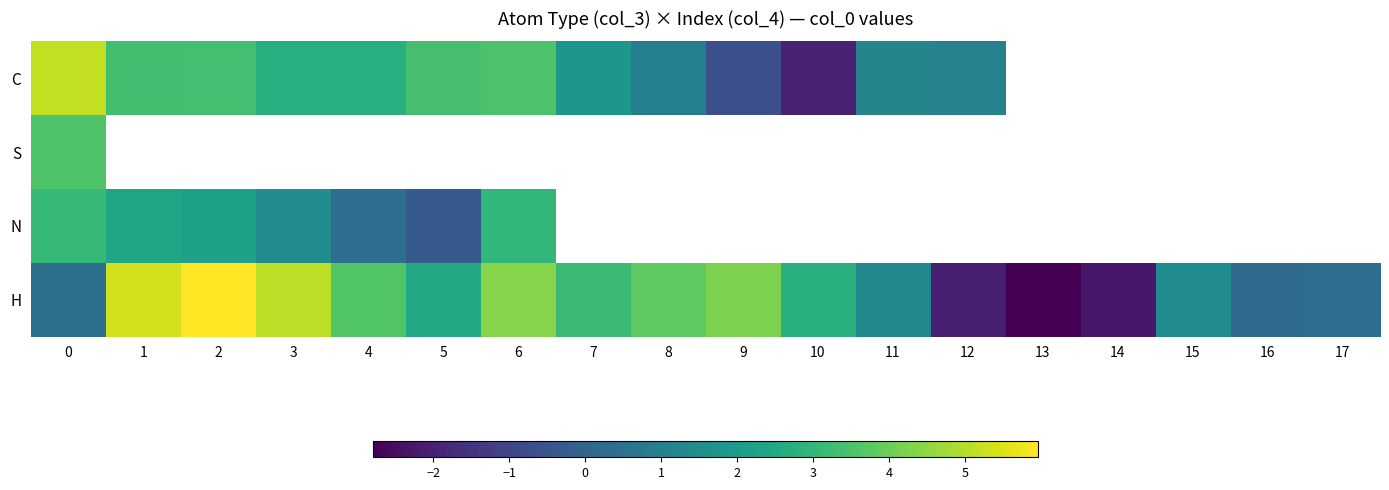

List the labels in order of row_2 value, smallest first.

5, 4, 3, 2, 1, 6, 0, 7, 8, 9, 10, 11, 12, 13, 14, 15, 16, 17